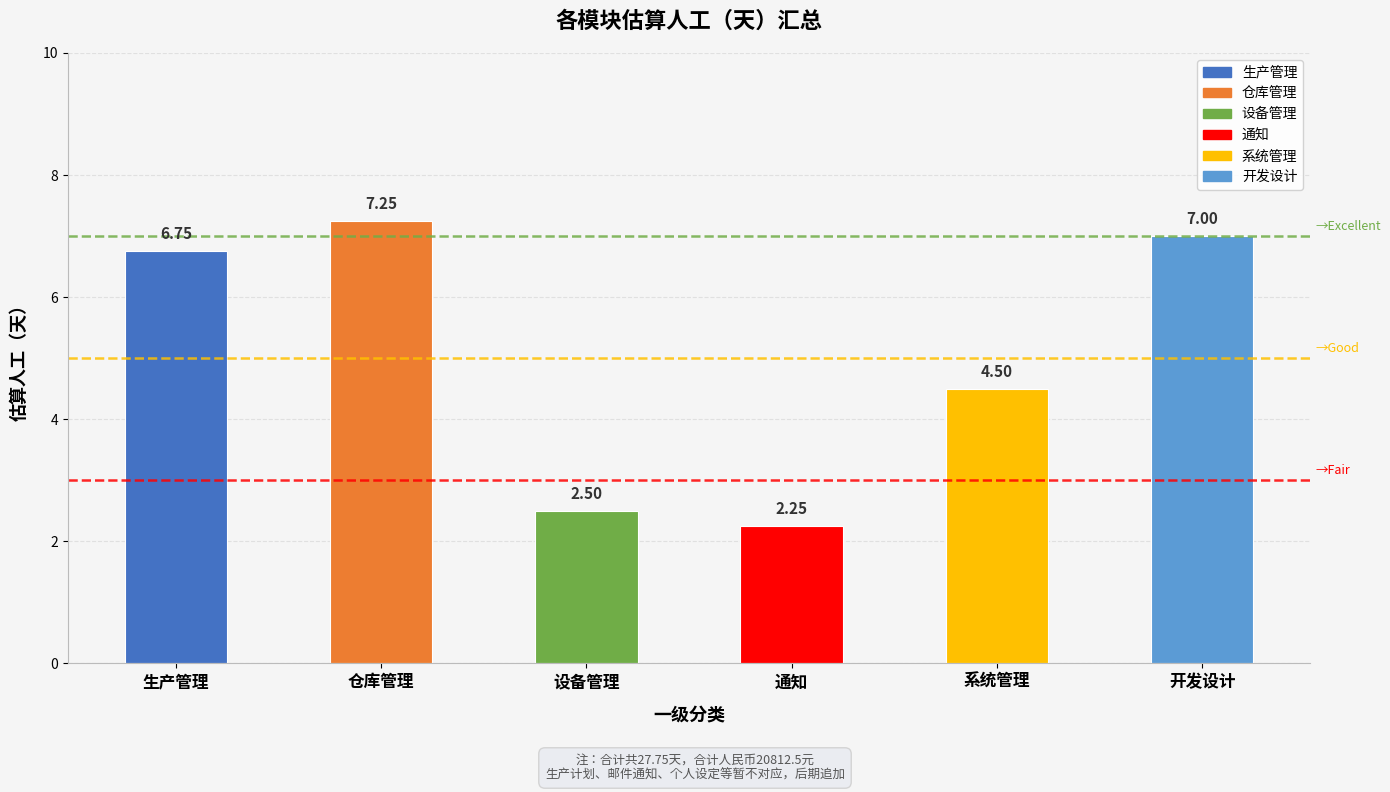

Between 生产管理 and 仓库管理, which is larger?

仓库管理